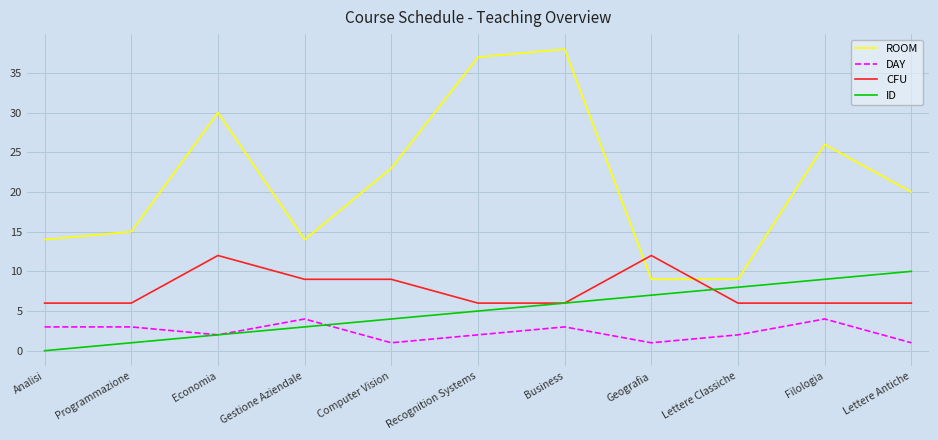

How many DAY values are between 1 and 3?

9